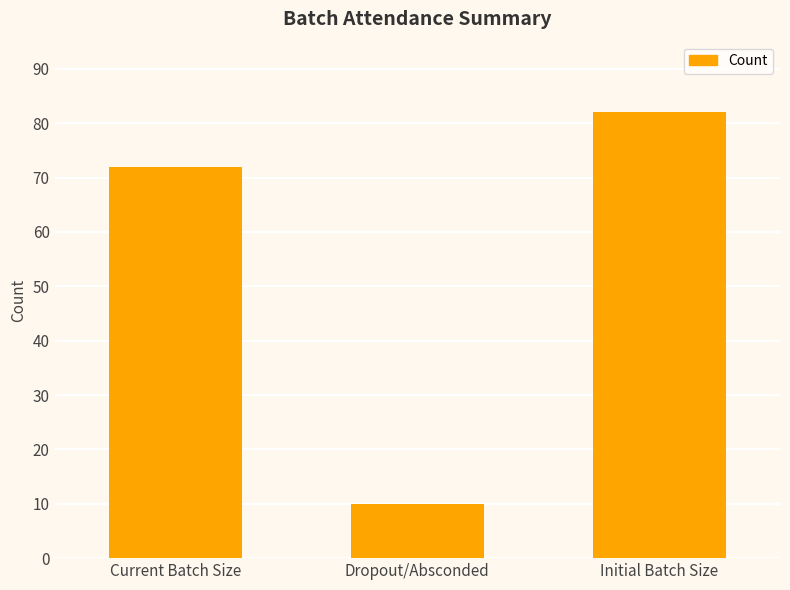

Reading left to right, what are all the values shown in this chart?

Current Batch Size=72	Dropout/Absconded=10	Initial Batch Size=82